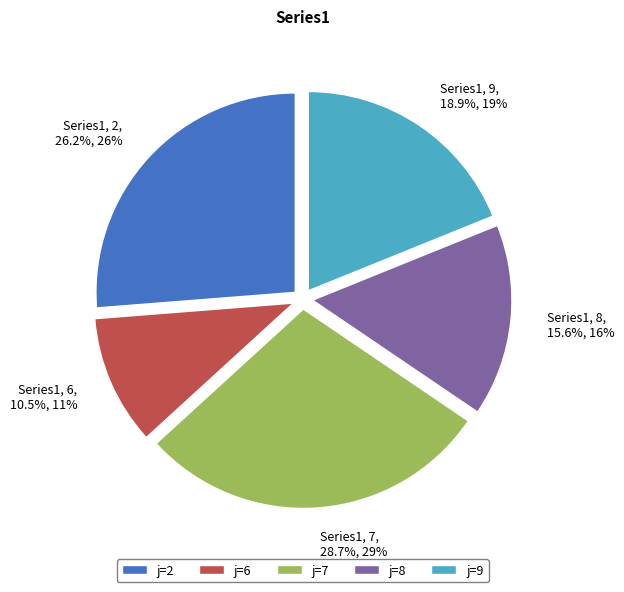

How much of the chart is everything except Series1, 6, 10.5%, 11%?

89.5%